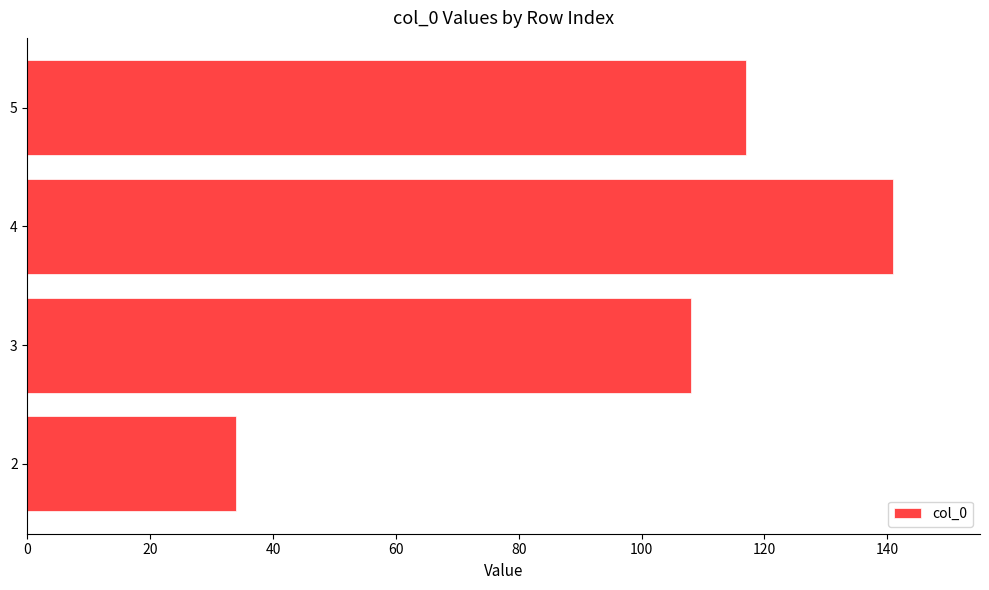

The chart shows a value of 171 at 5. True or false?

False